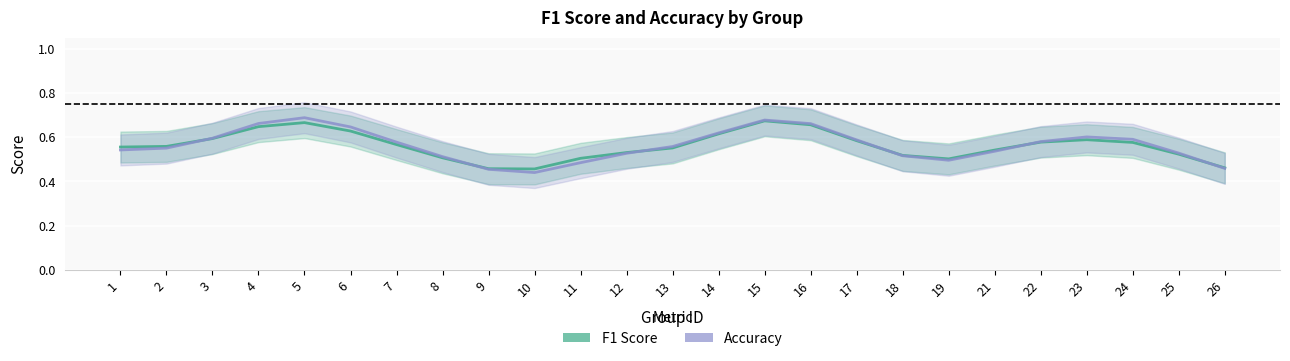

Which category has the highest value across all series?

5